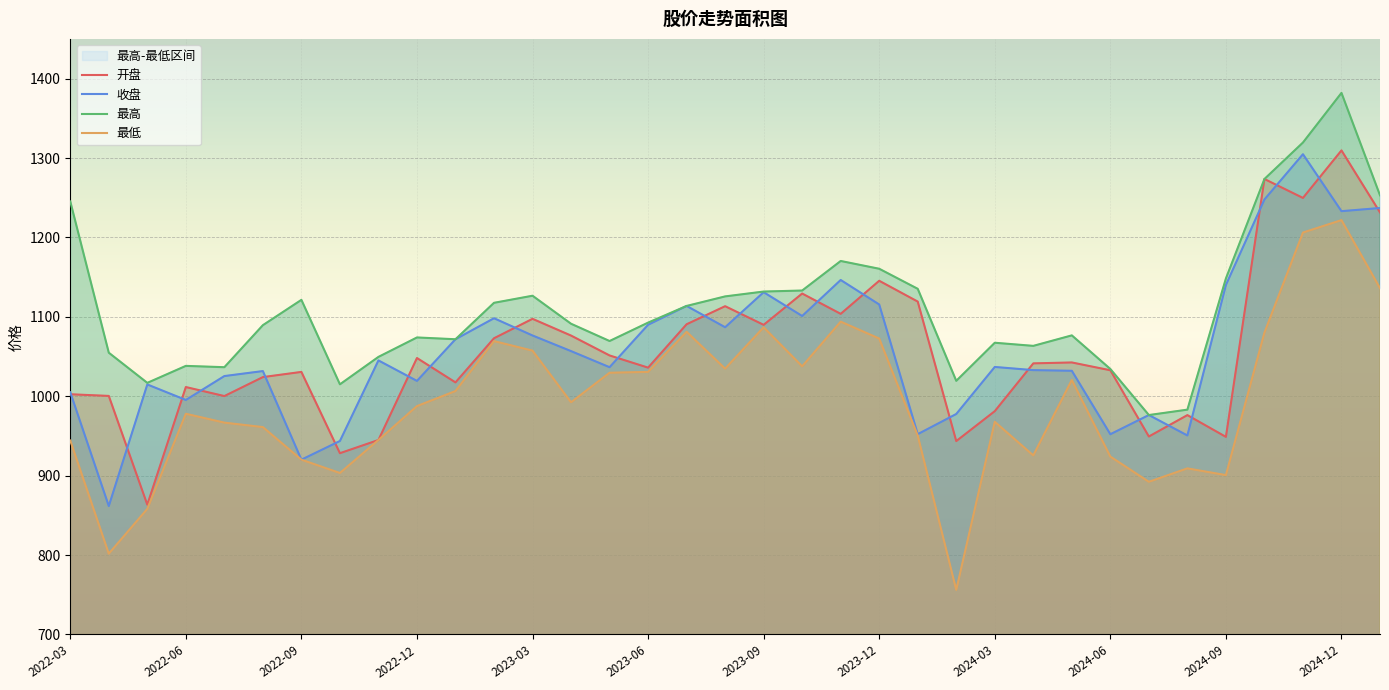

Which series has the largest total across all categories?

最高